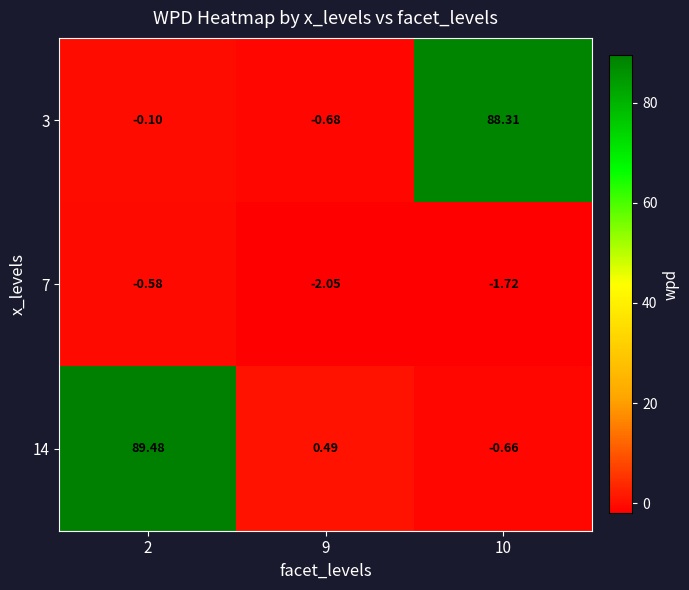

Between 9 and 2, which is larger?

2